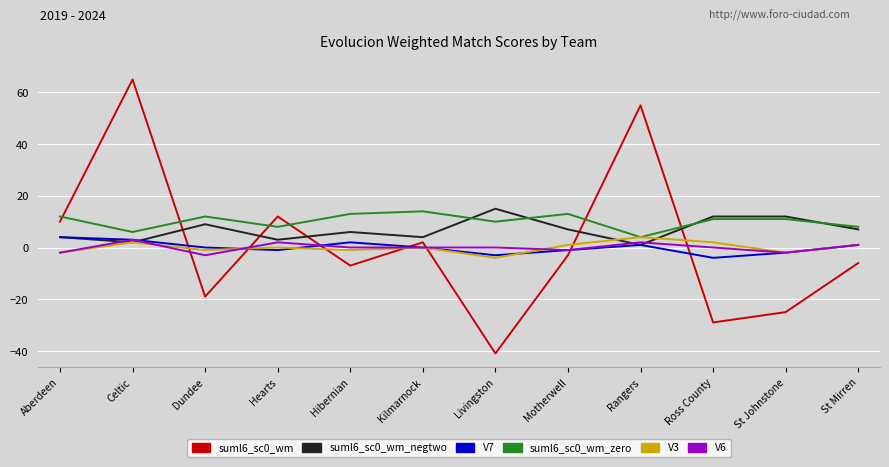

How many V7 values are between -1 and 2?

7